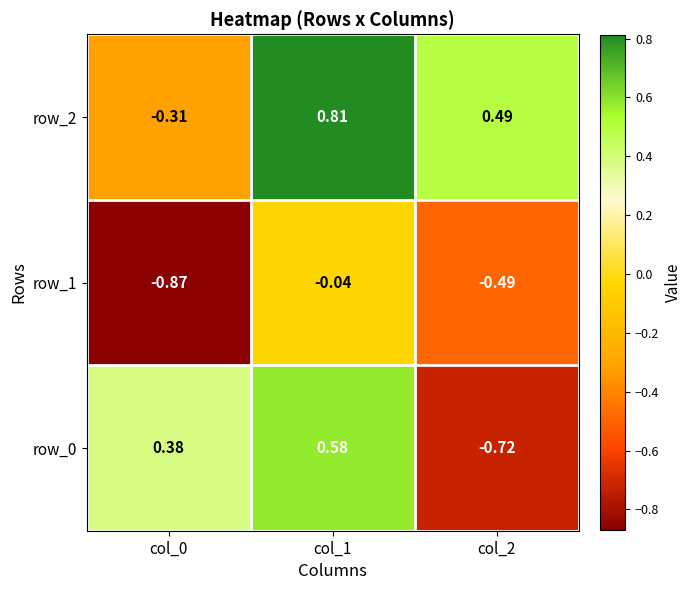

Is the value of row_0 at col_1 greater than the value of row_1 at col_1?

Yes